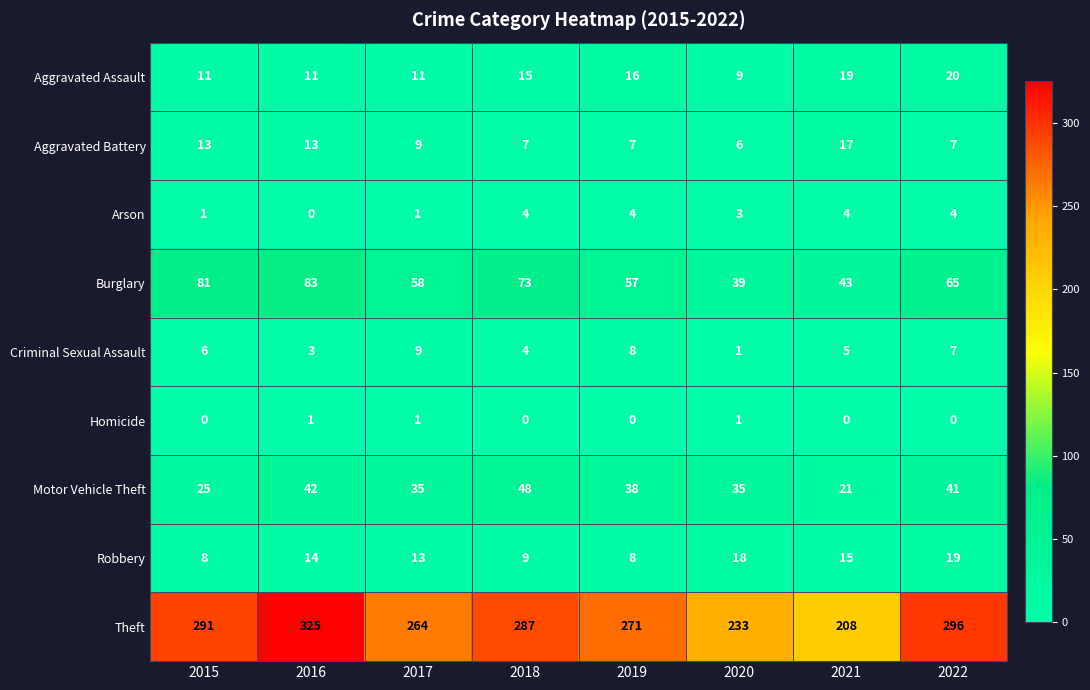

What is the sum of all Arson values?

21